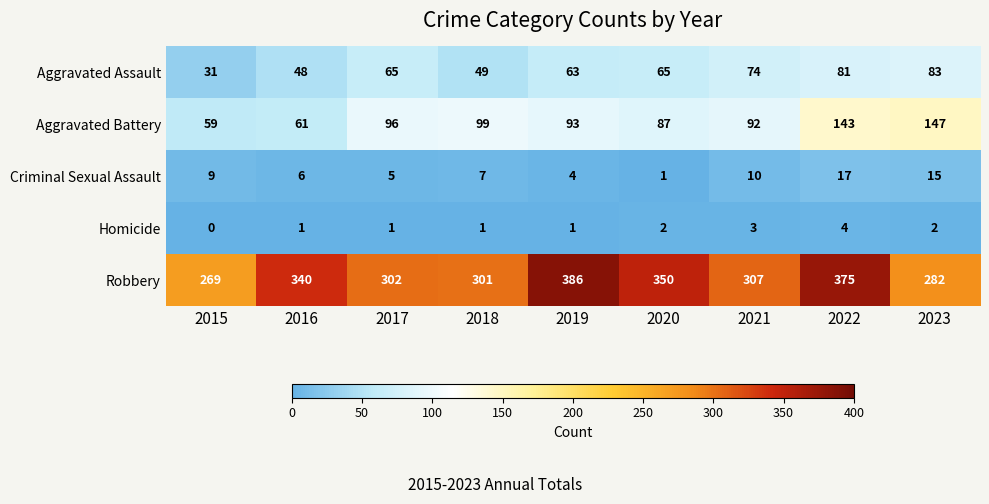

At which category does the chart reach its peak across all series?

2019